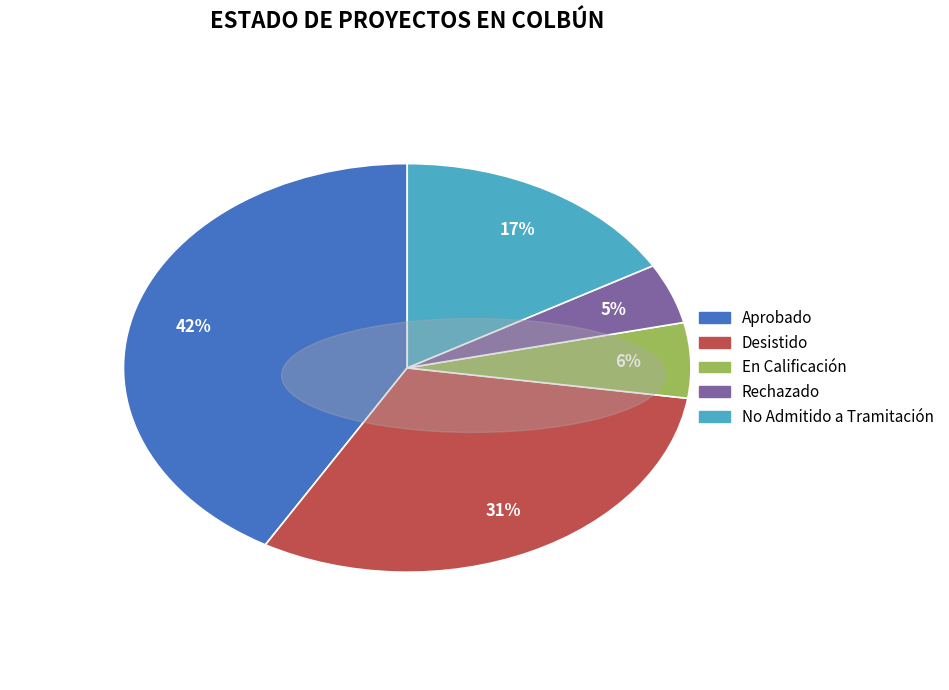

To the nearest percent, what percentage of the pie is En Calificación?

6%